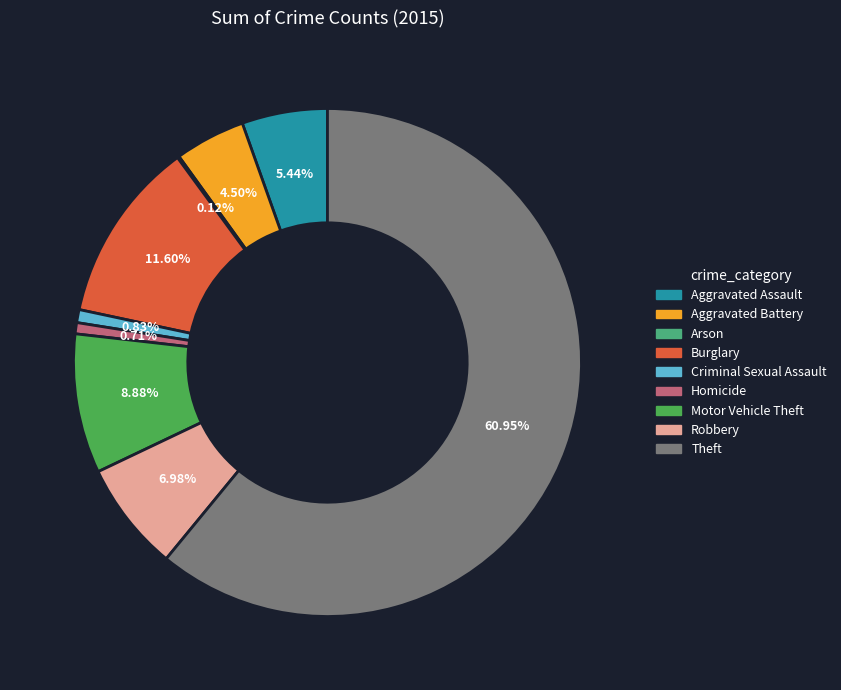

Is the sum of Theft and Aggravated Battery greater than half?

Yes